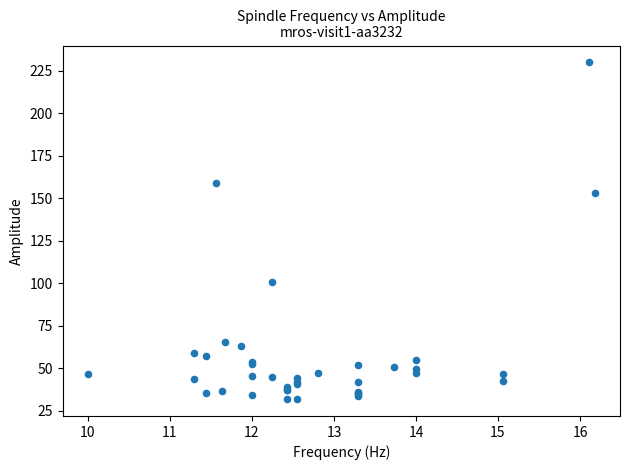

What Y value in the scatter plot is closest to 130?

153.1